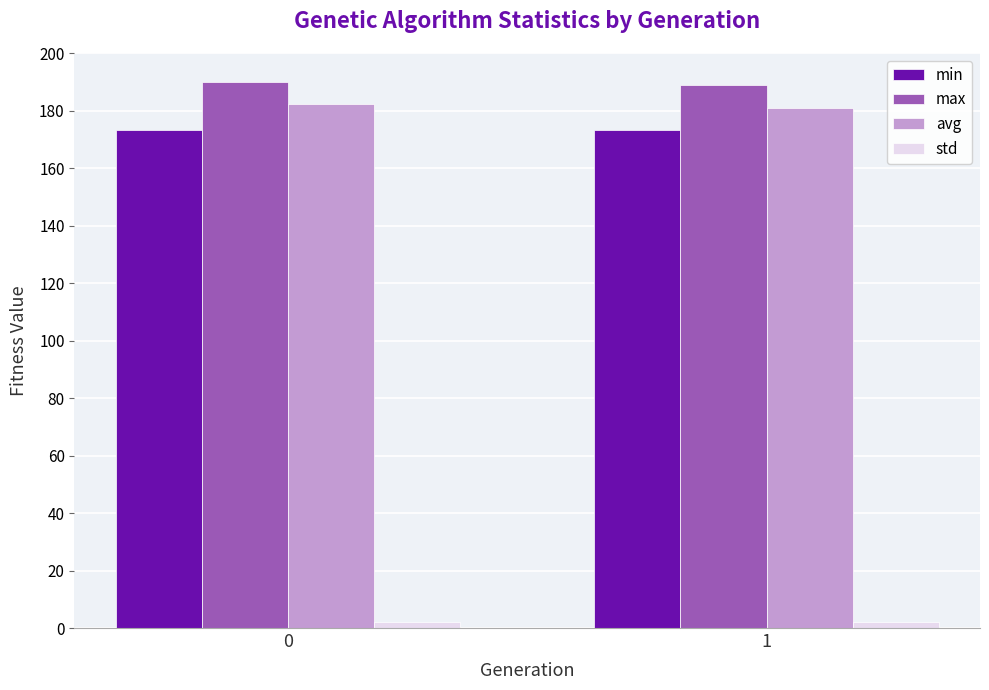

What is the sum of all max values?

378.8